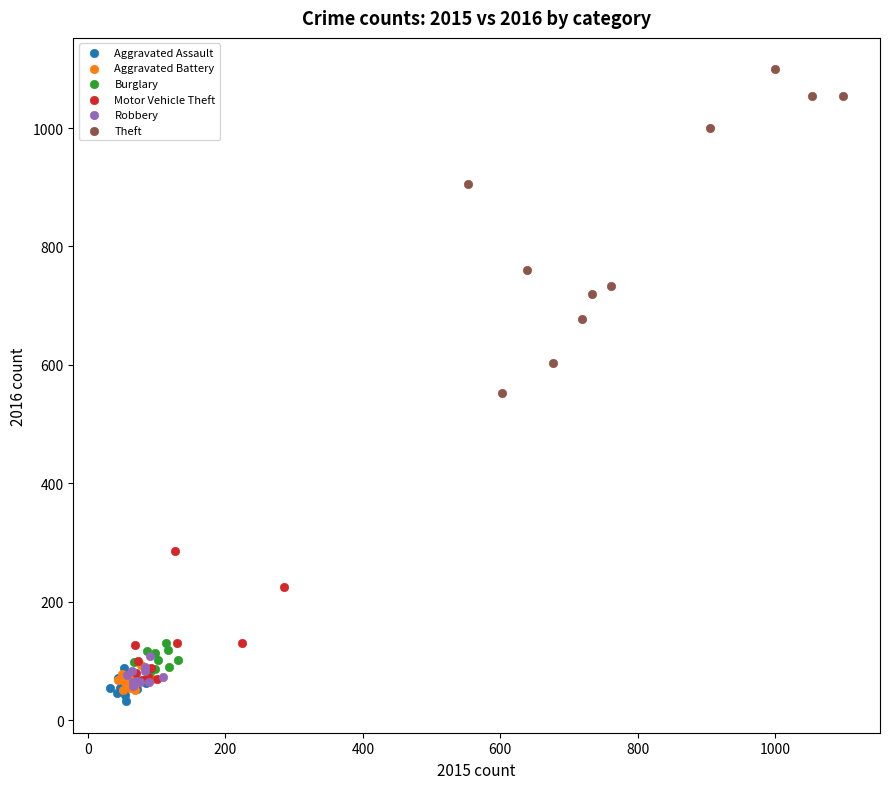

Which series has the widest spread of Y values?

Theft